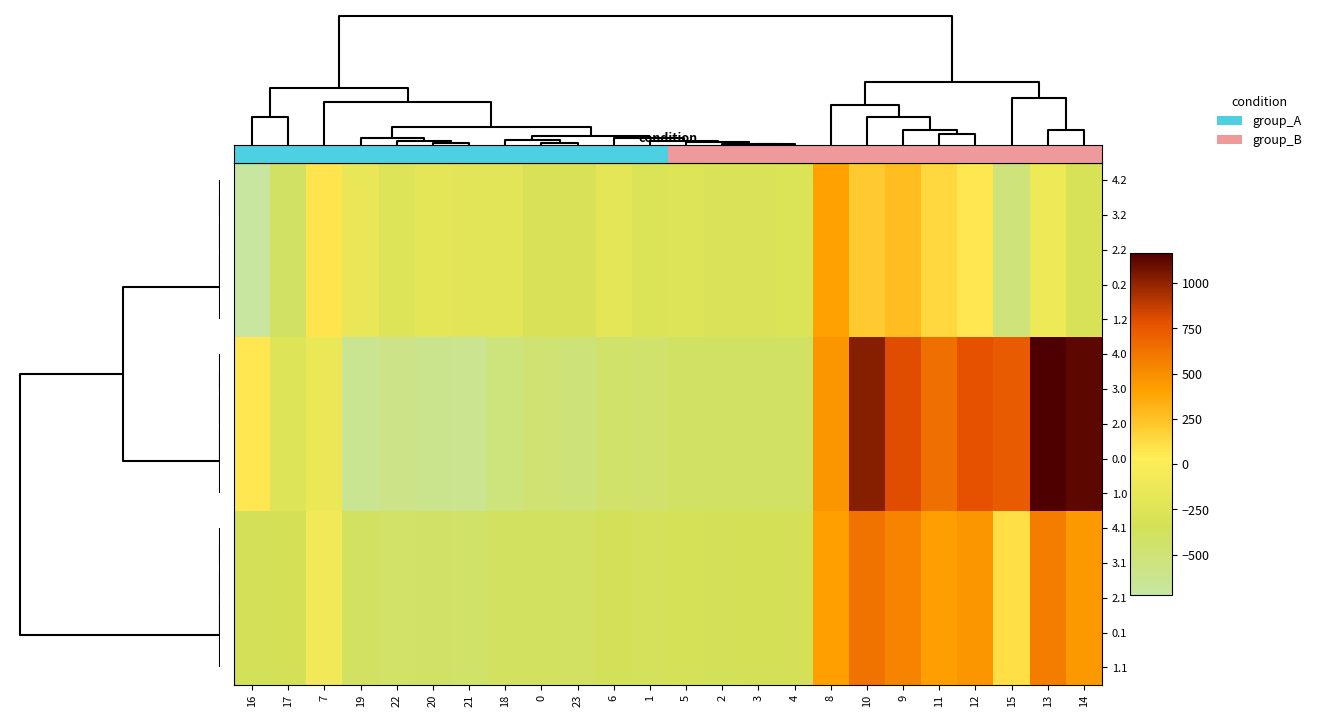

How many distinct data groups are displayed?

15